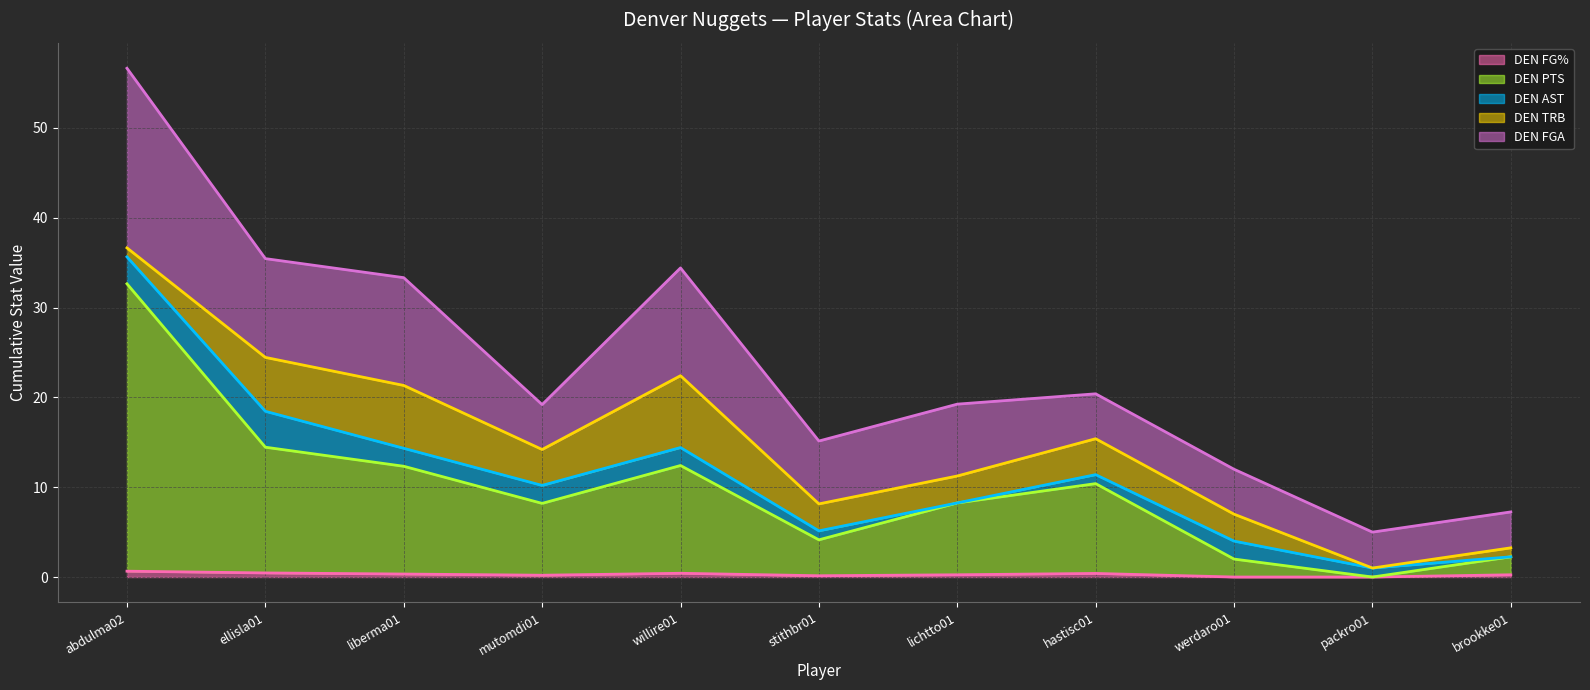

What is the highest value of the DEN FG% line series?

0.7